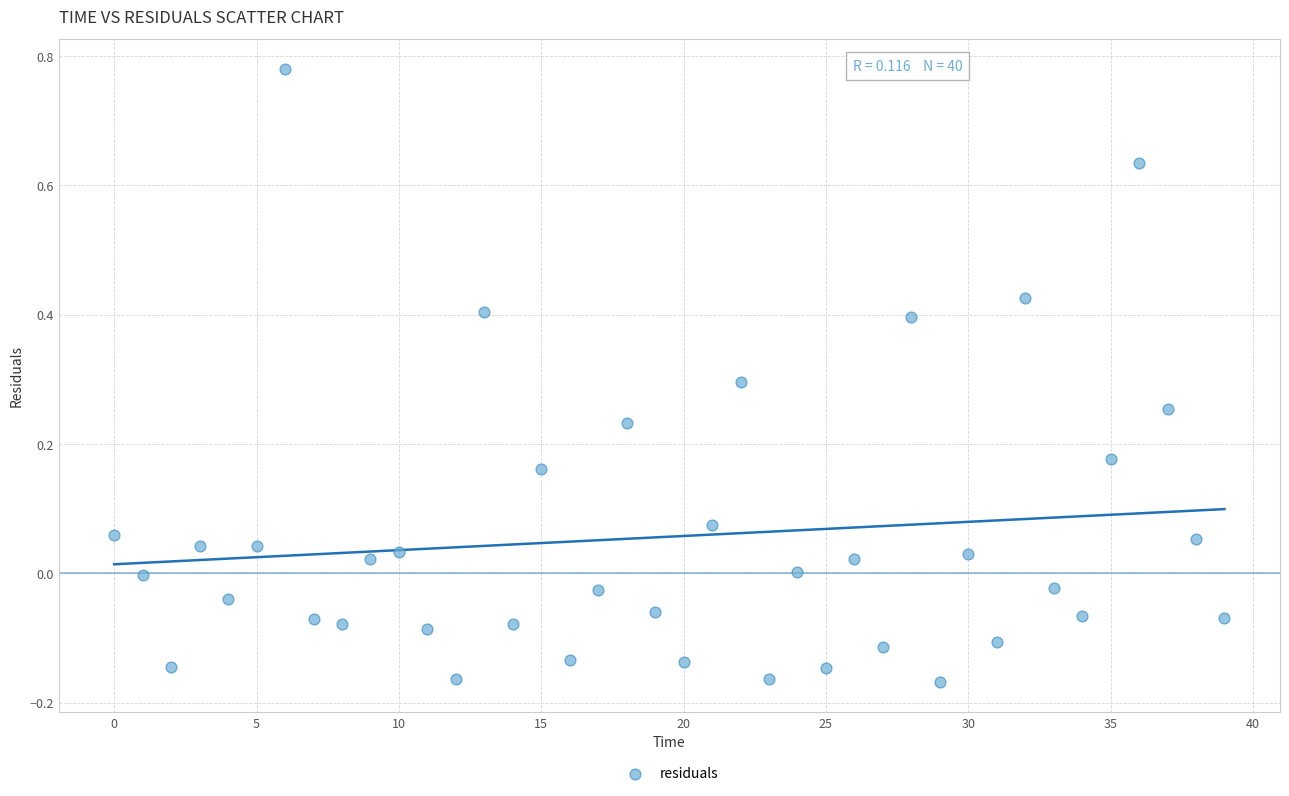

What is the range of Y values (max minus min)?

0.9